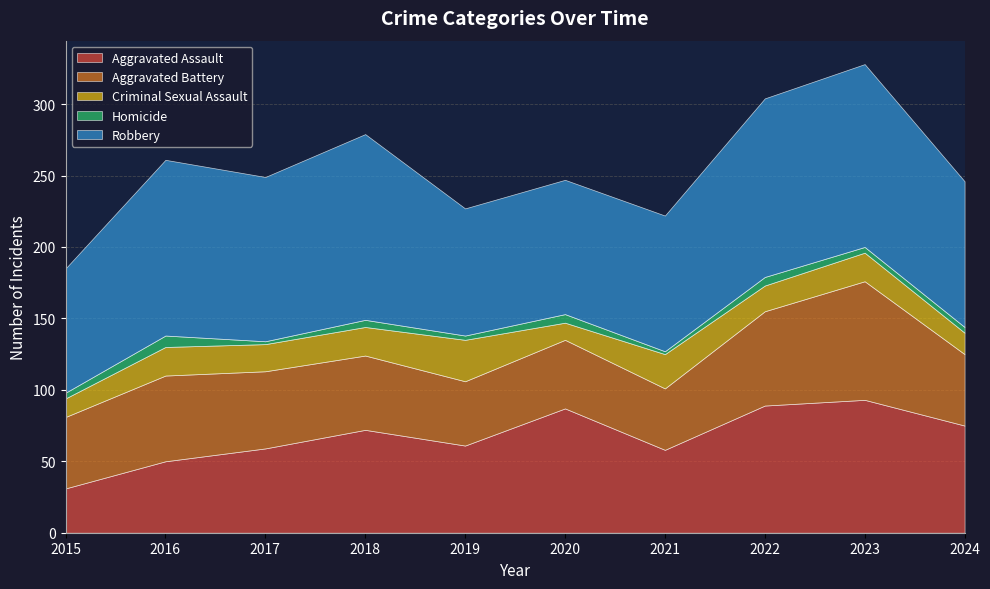

True or false: Aggravated Assault and Criminal Sexual Assault intersect in this chart.

False